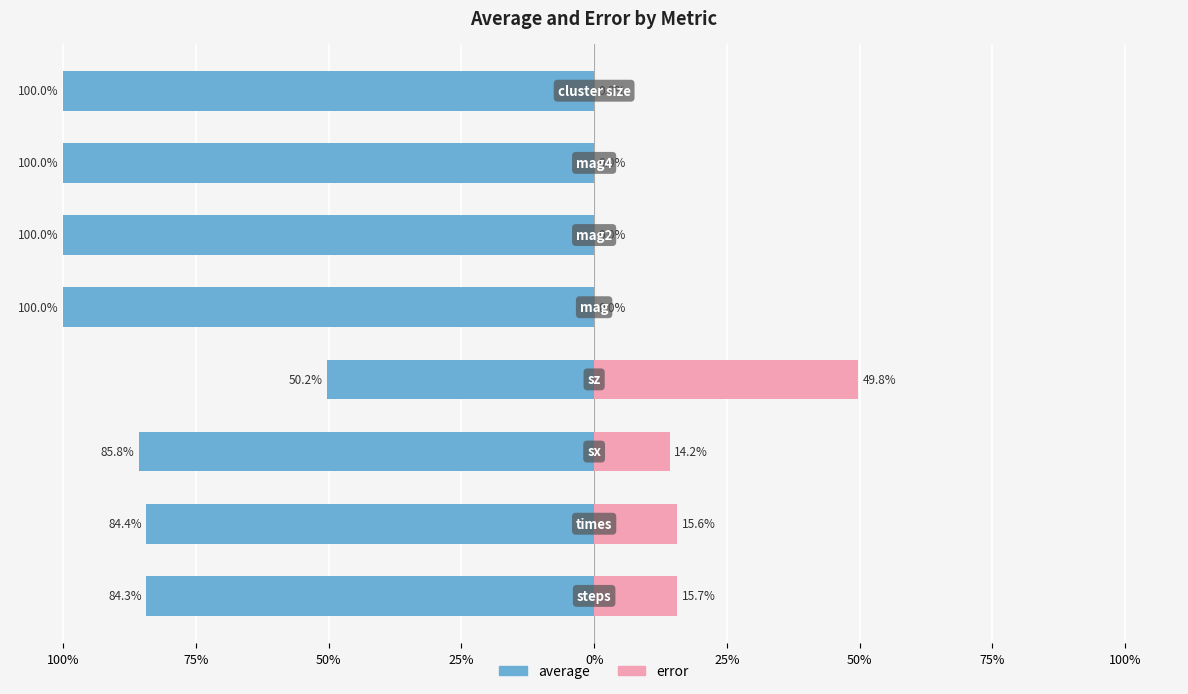

What is the difference between the second highest and minimum values in the error series?

15.7